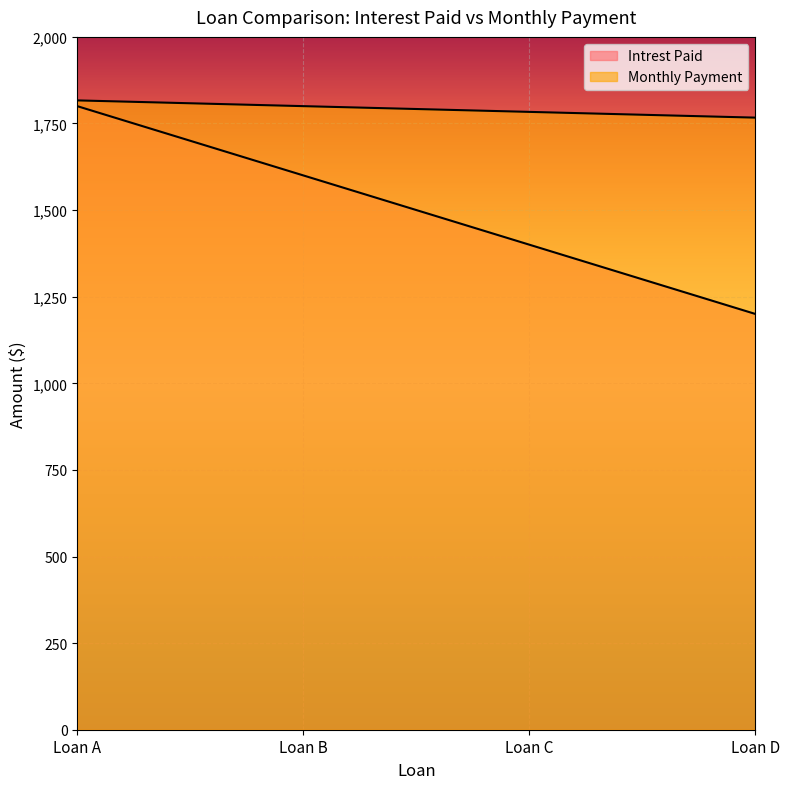

How many data points does each series have?

4